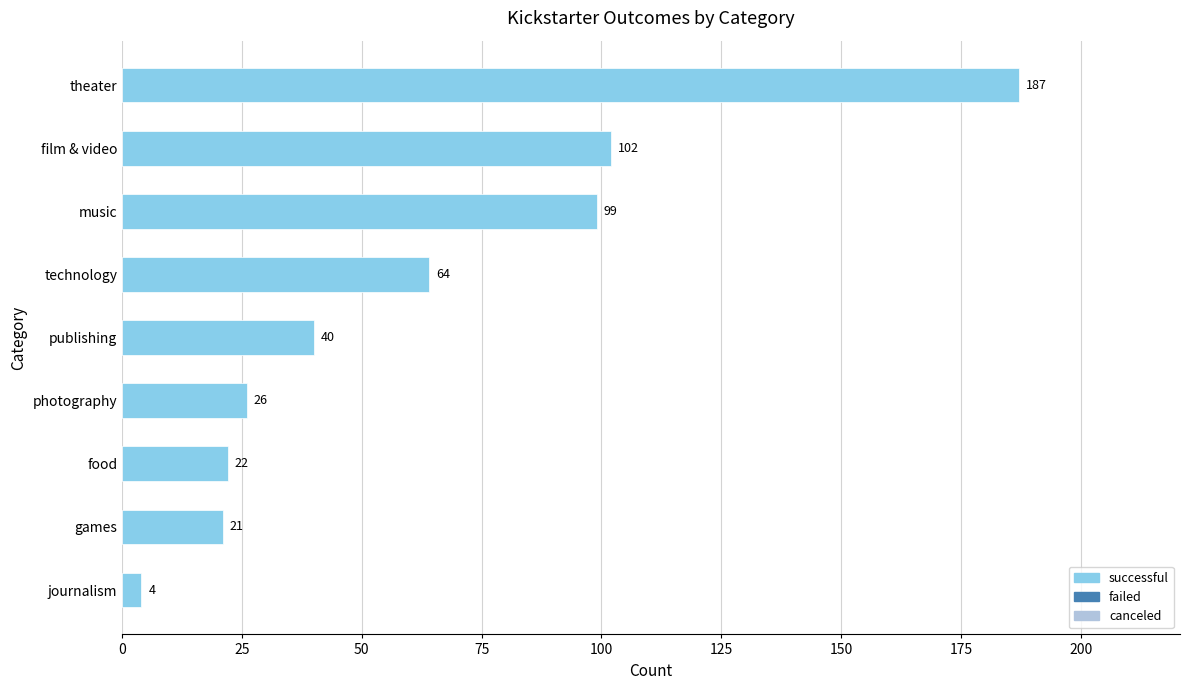

How many bars are there in total?

9